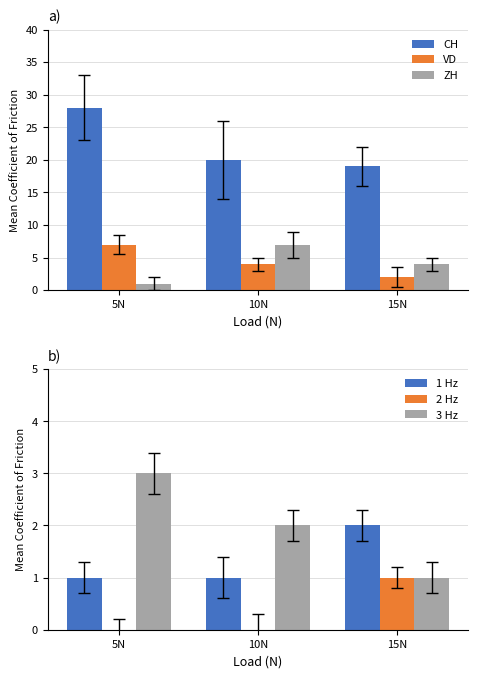

Between 10N and 15N, which series saw the biggest shift?

ZH